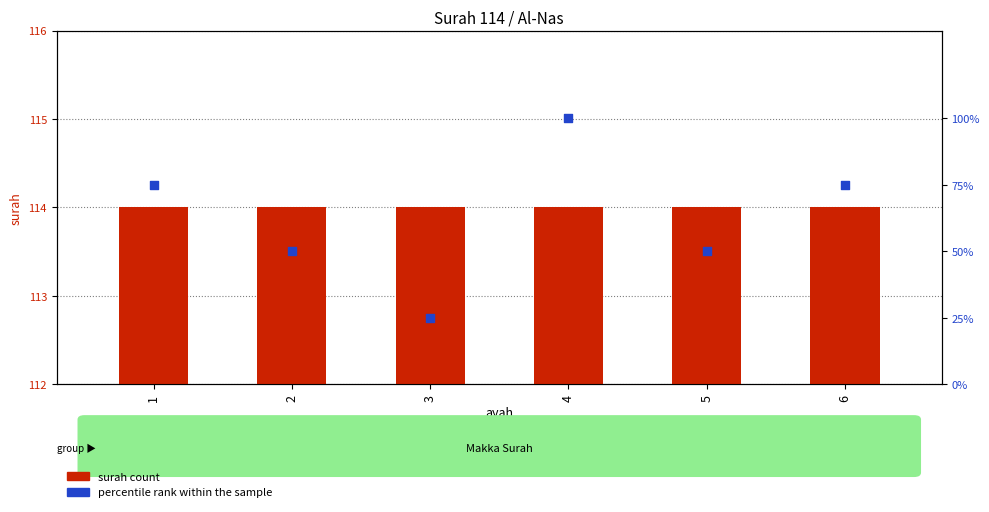

At which category is the sum across all series the highest?

4